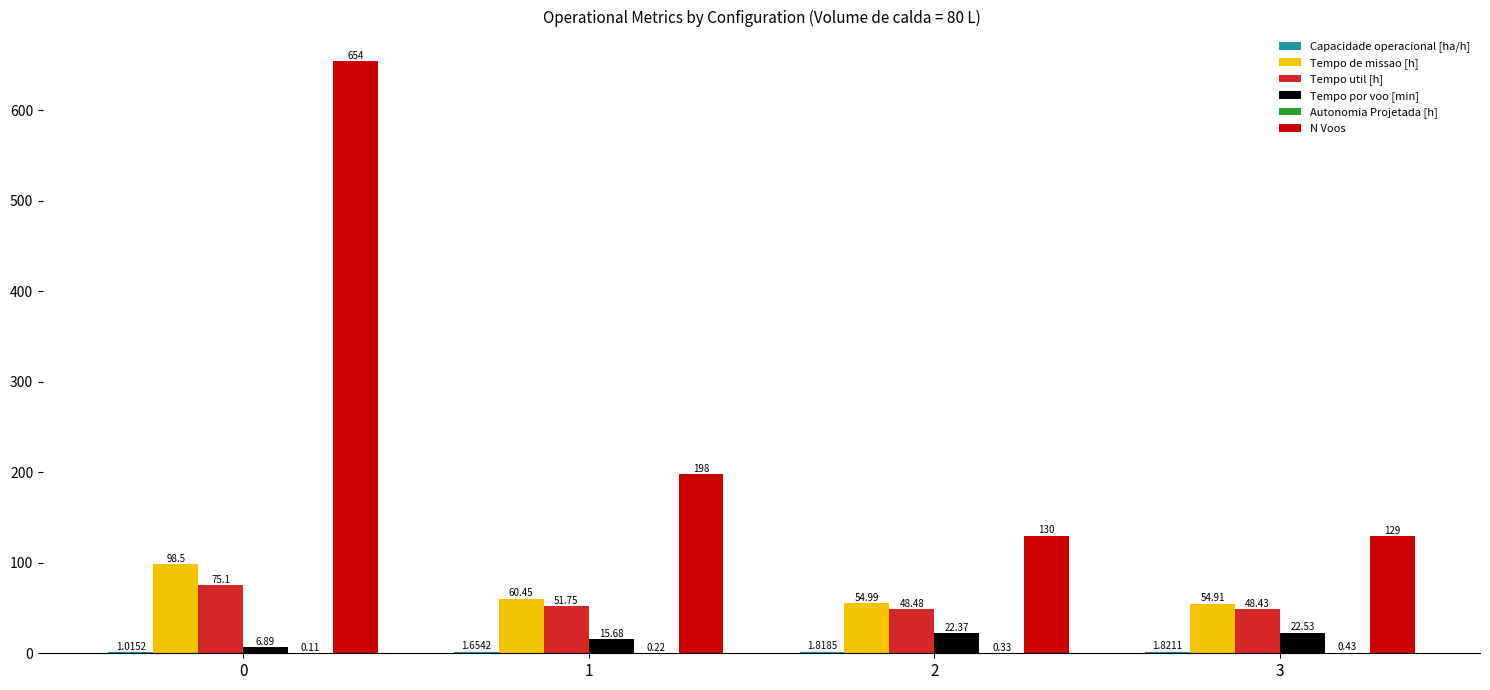

Between 0 and 1, which series saw the biggest shift?

N Voos